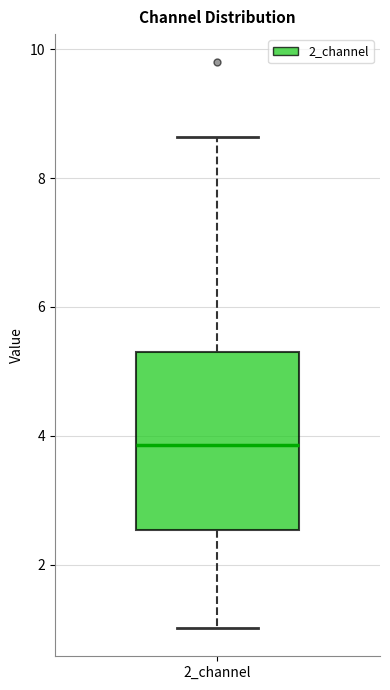

Read this box plot against the y-axis: the position of the median line, the range covered by the box, and the ends of both whiskers. The values are not printed on the chart, so give them approximately, as read against the axis.

median 3.8, box 2.6 to 5.4, whiskers 1.0 to 8.6